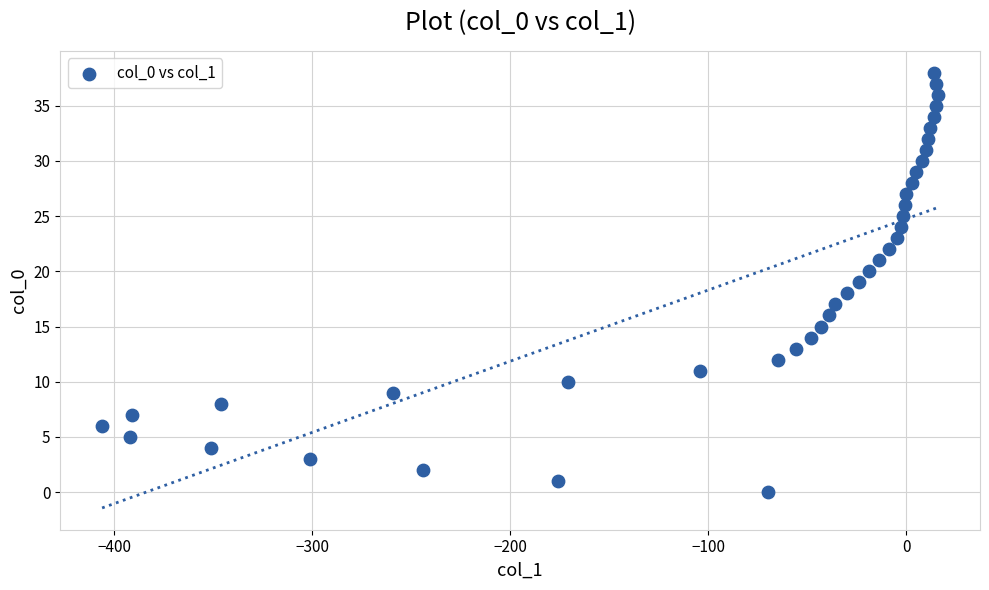

What is the range of X values (max minus min)?

422